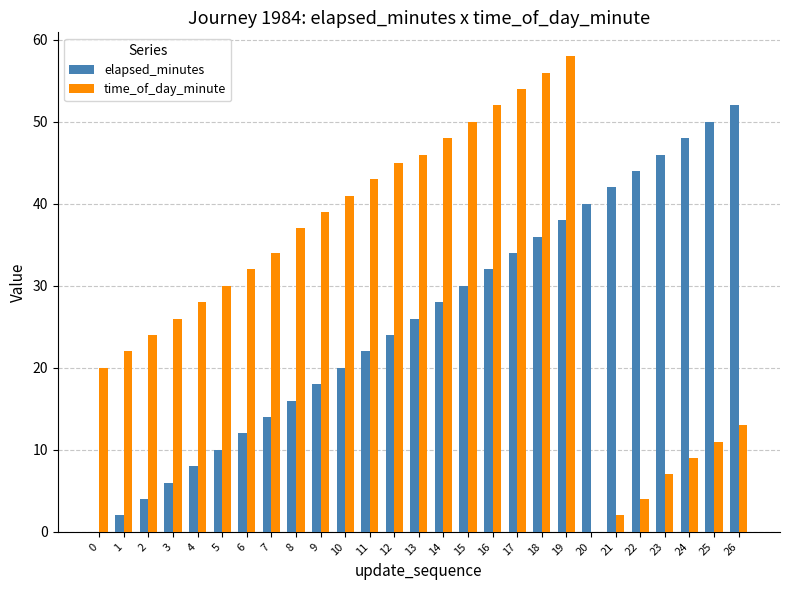

Between 3 and 26, which series saw the biggest shift?

elapsed_minutes